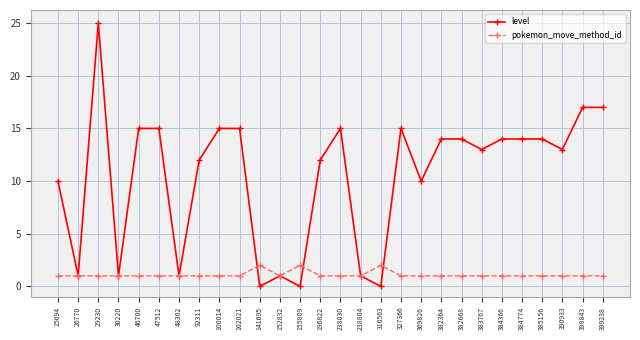

The value of pokemon_move_method_id at 384774 is 1. True or false?

True